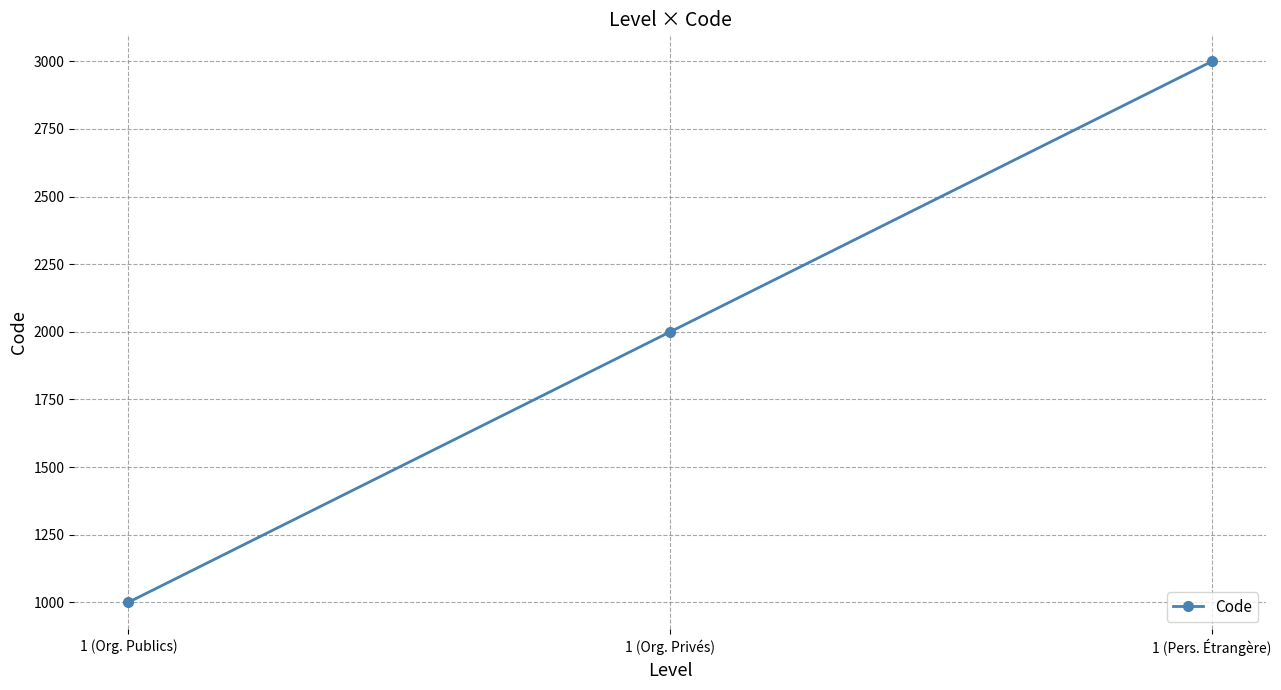

What is the difference between the maximum and minimum values?

2000